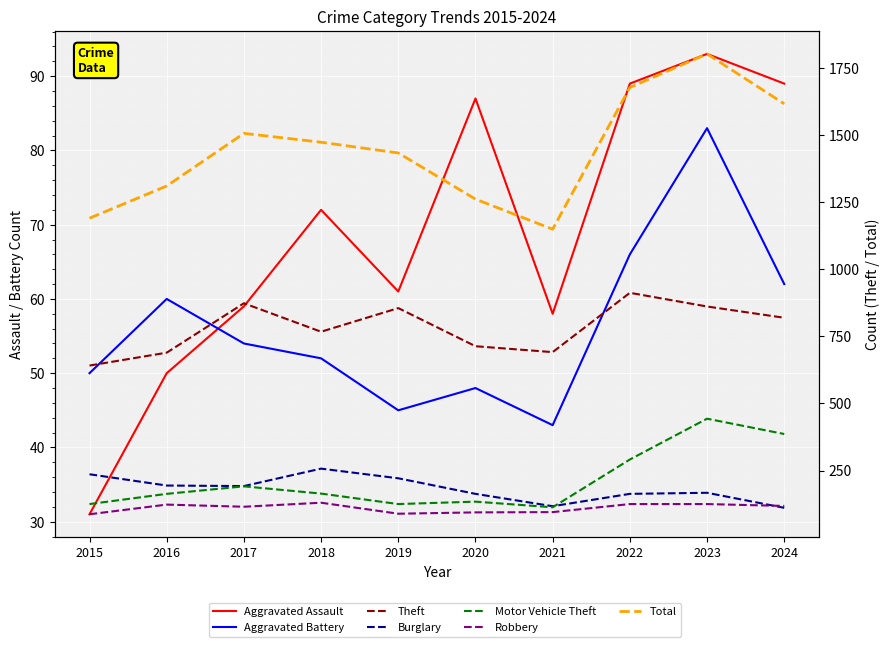

Is it true that Motor Vehicle Theft equals 263 at 2017?

False